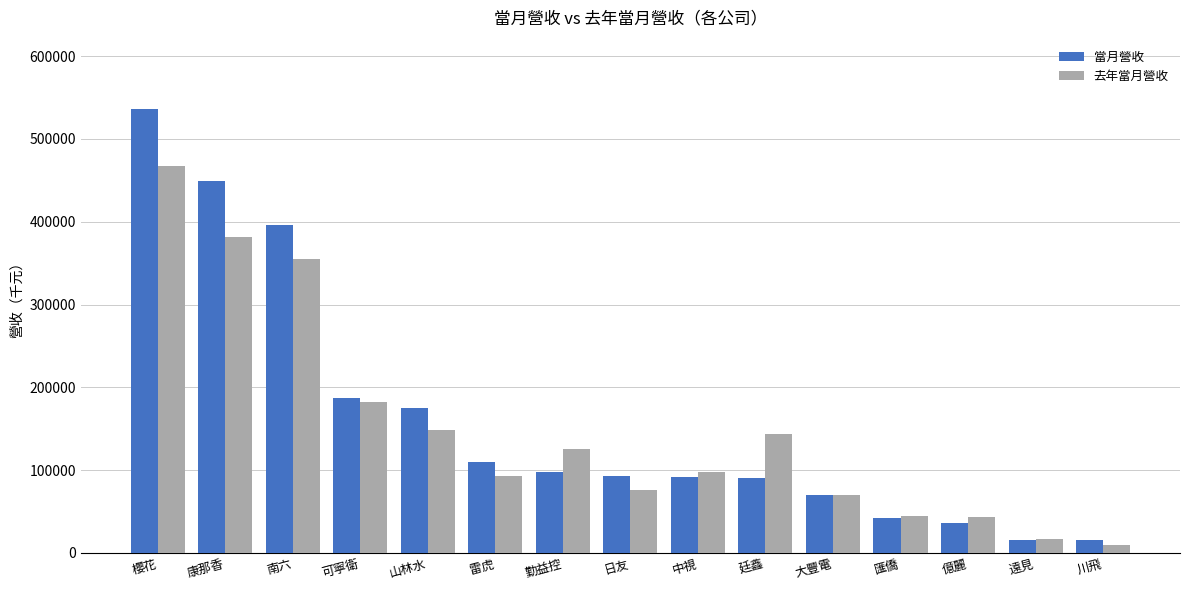

Does the chart contain any negative values?

No